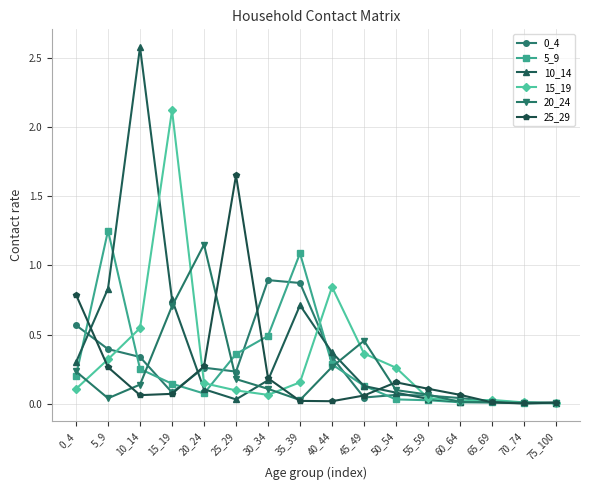

Which series has the largest range (max minus min)?

10_14